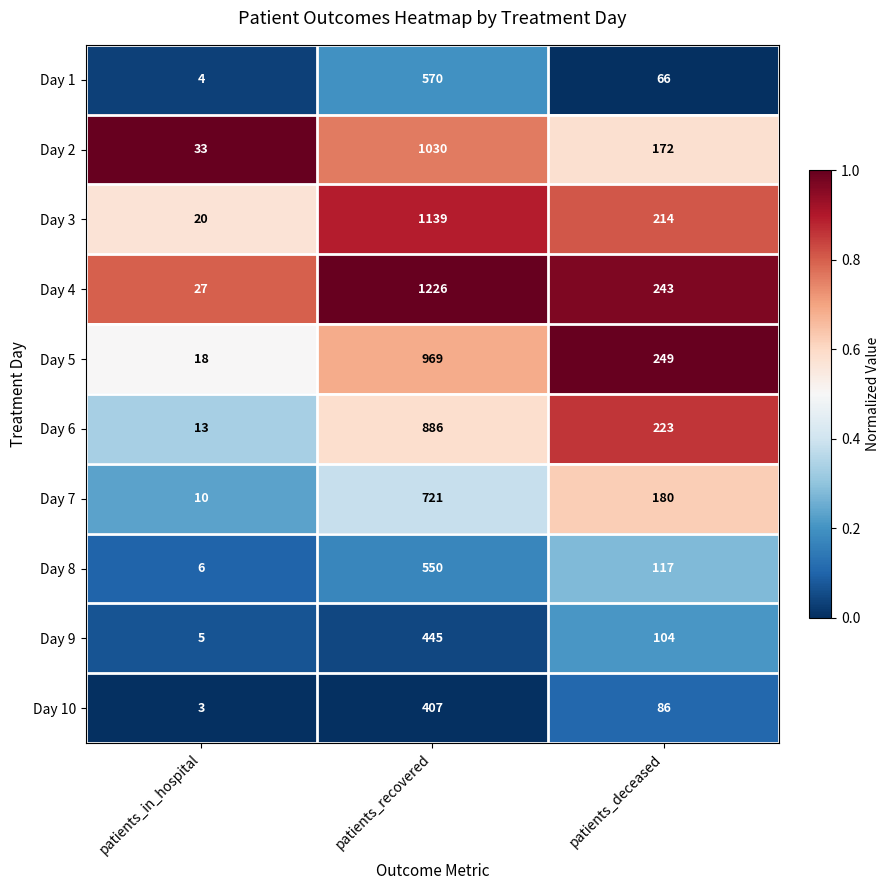

What is the total value across all series at patients_recovered?

7943